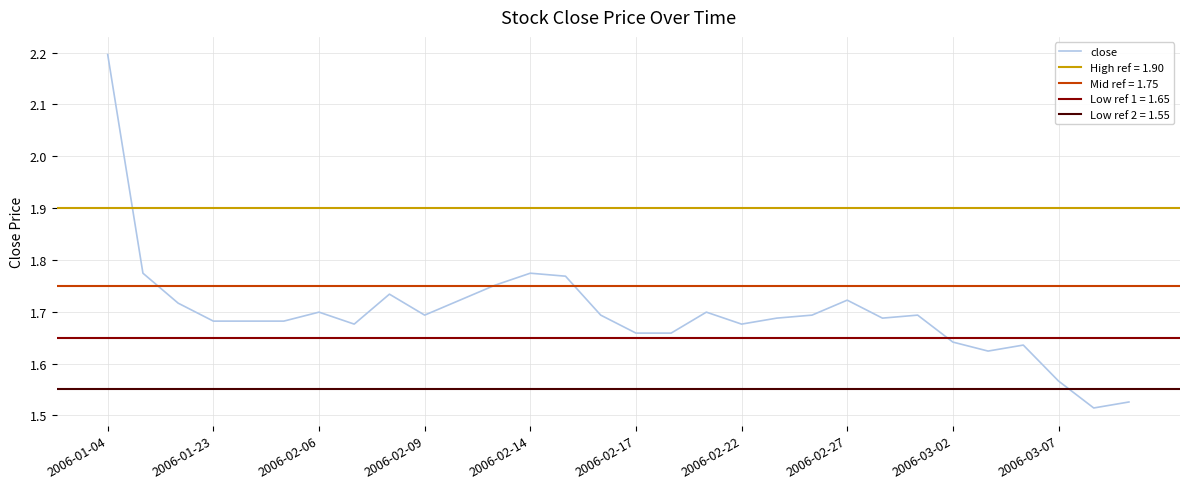

What is the difference between the maximum and minimum values?

0.7